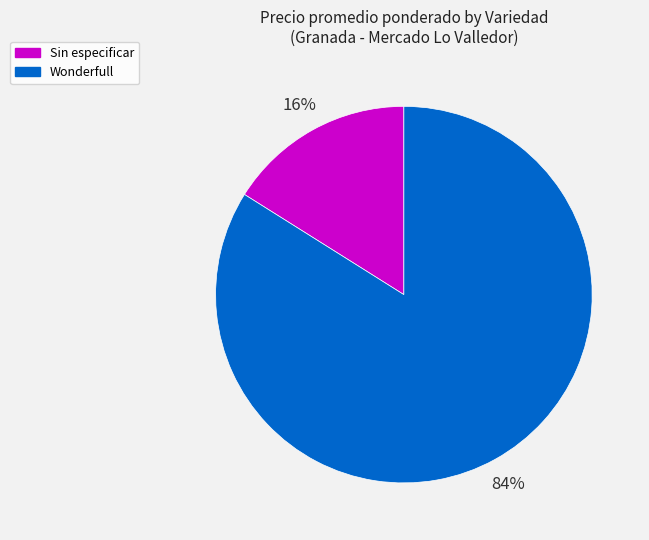

Is there any slice that represents more than half of the pie?

Yes